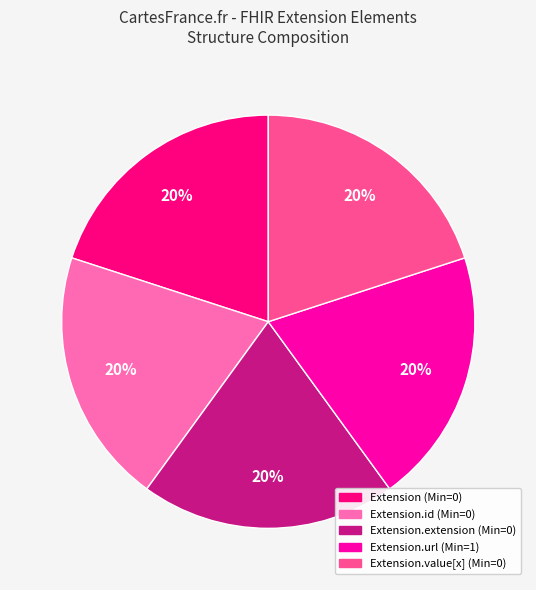

Is there any slice that represents more than half of the pie?

No